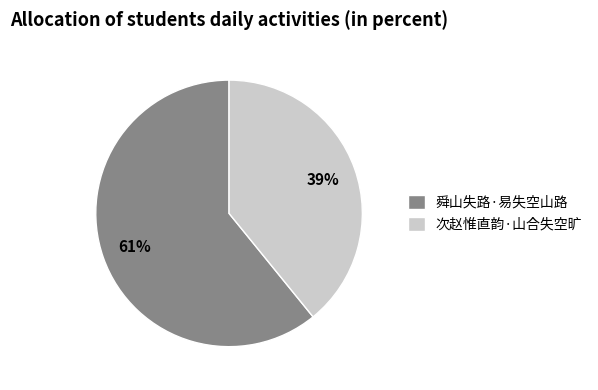

Between 次赵惟直韵·山合失空旷 and 舜山失路·易失空山路, which is larger?

舜山失路·易失空山路